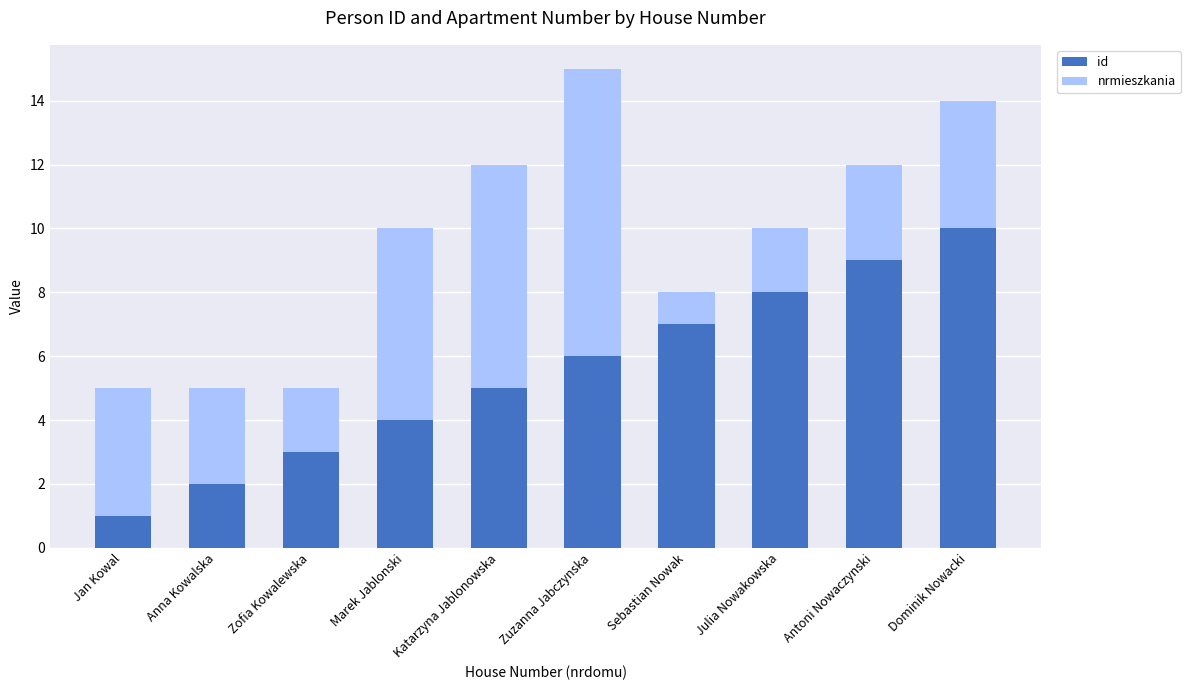

At which category is the sum across all series the highest?

Zuzanna Jabczynska